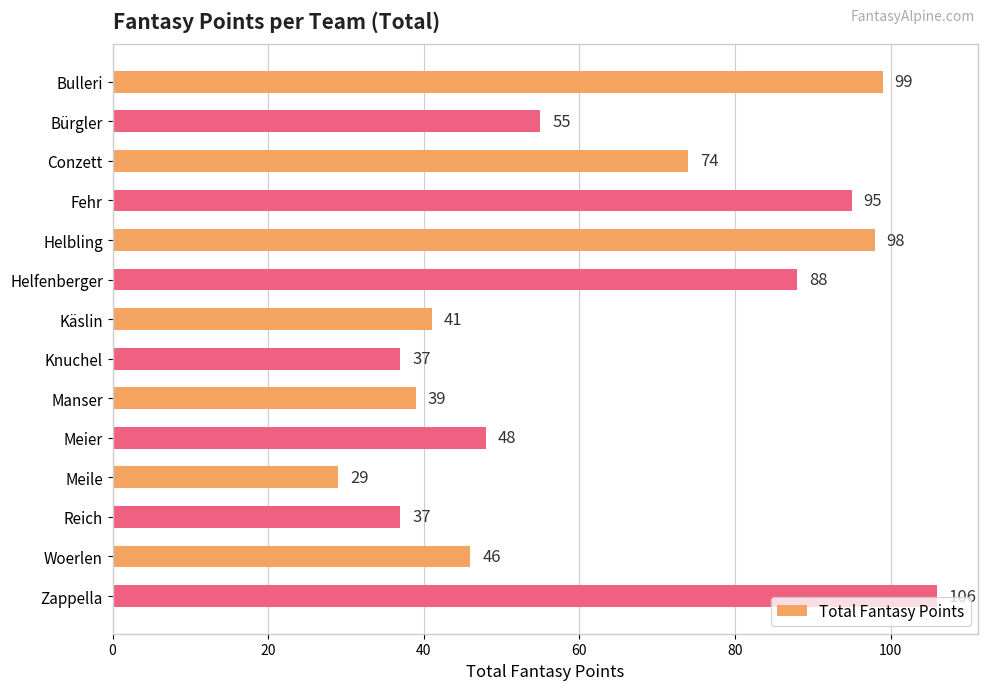

Are the bars horizontal?

Yes